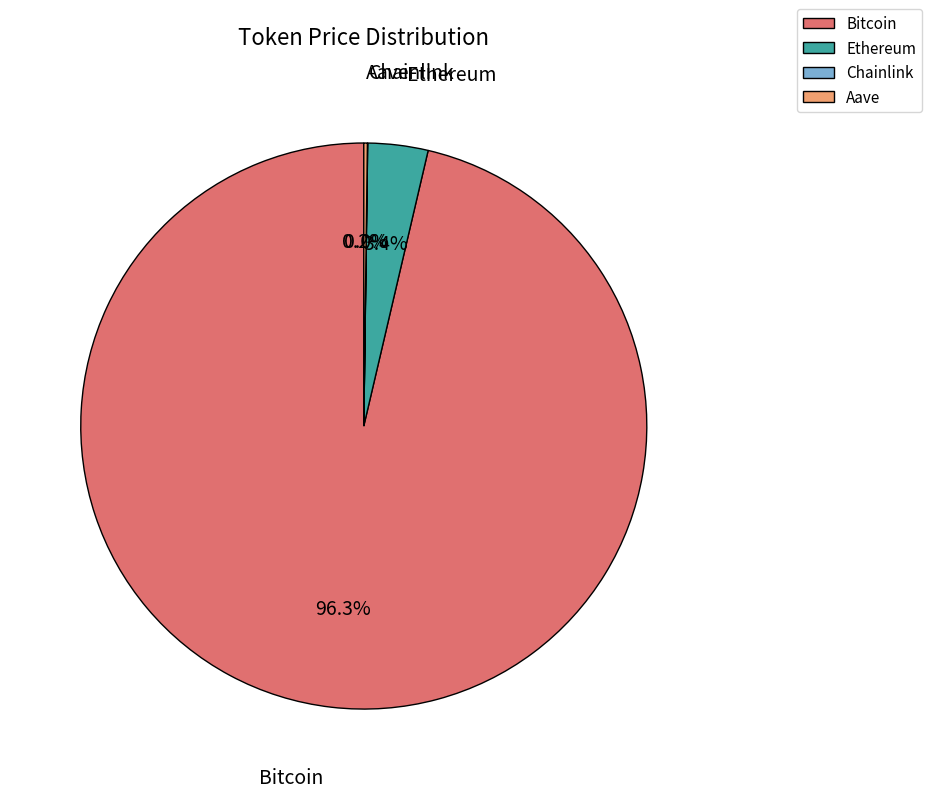

Is there a majority slice in this chart?

Yes